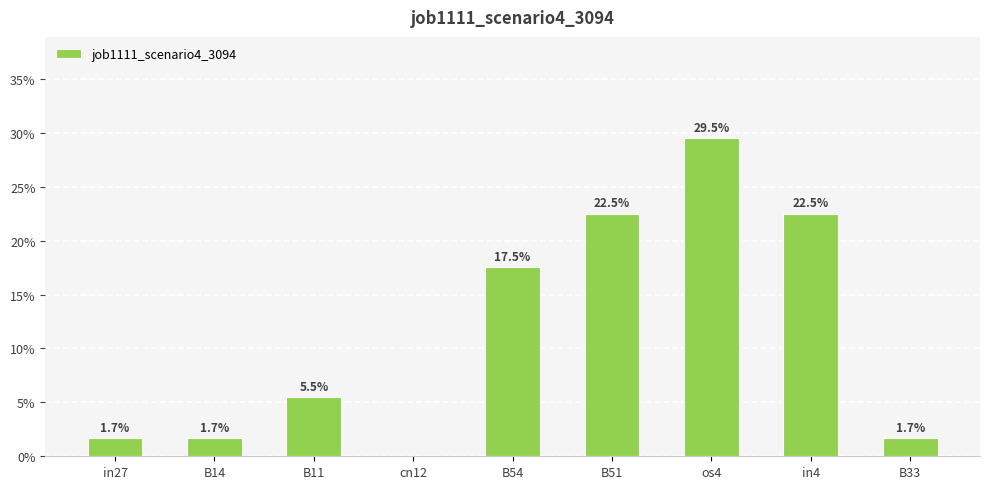

Reading left to right, extract all data points from this chart.

in27=0.0	B14=0.0	B11=0.1	cn12=0.0	B54=0.2	B51=0.2	os4=0.3	in4=0.2	B33=0.0